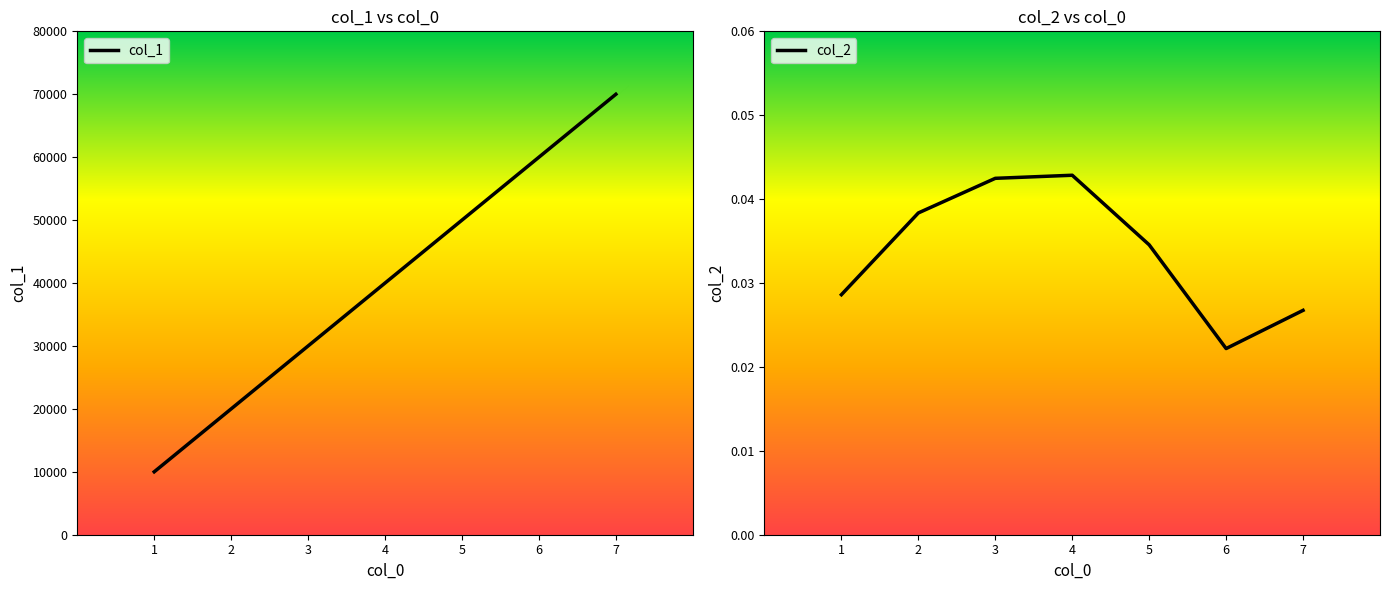

What is the sum of the col_1 values at 2 and 4?

60000